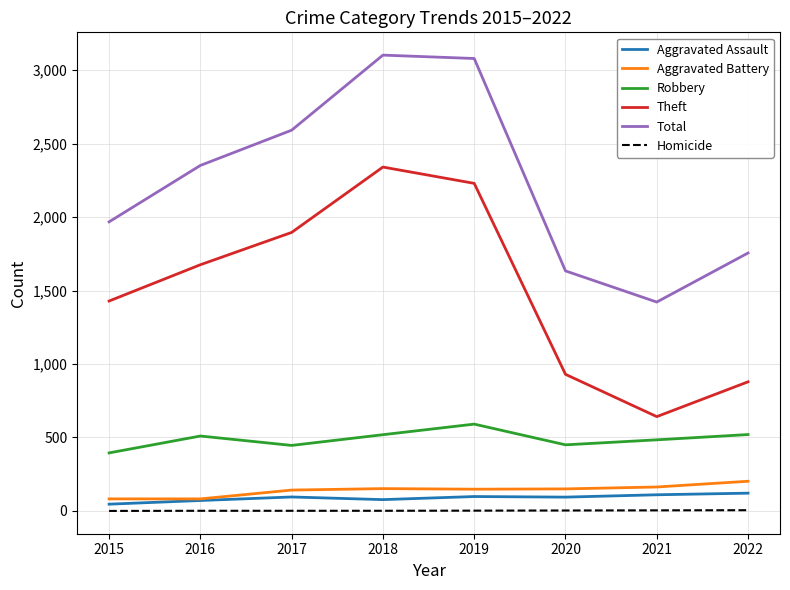

The value of Total at 2020 is 1097. True or false?

False